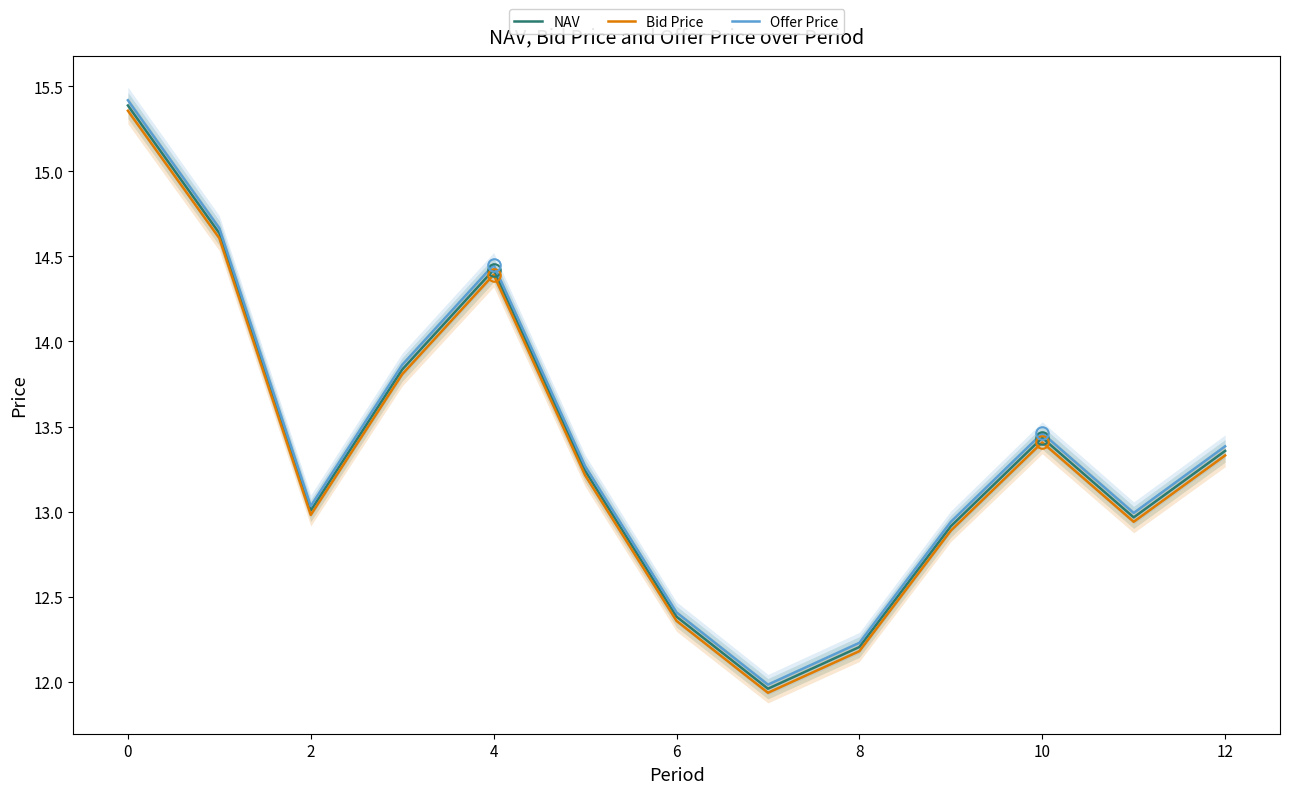

Which series has the largest total across all categories?

Offer Price